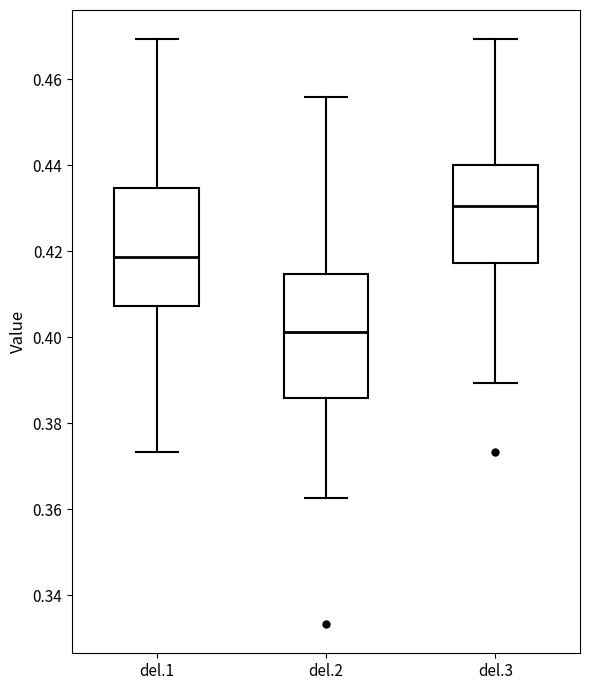

Reading left to right, read every box against the y-axis: the position of its median line, the range the box covers, and the ends of its whiskers. The values are not printed on the chart, so give them approximately, as read against the axis.

del.1: median 0.418, box 0.408 to 0.434, whiskers 0.374 to 0.470
del.2: median 0.402, box 0.386 to 0.414, whiskers 0.362 to 0.456
del.3: median 0.430, box 0.418 to 0.440, whiskers 0.390 to 0.470